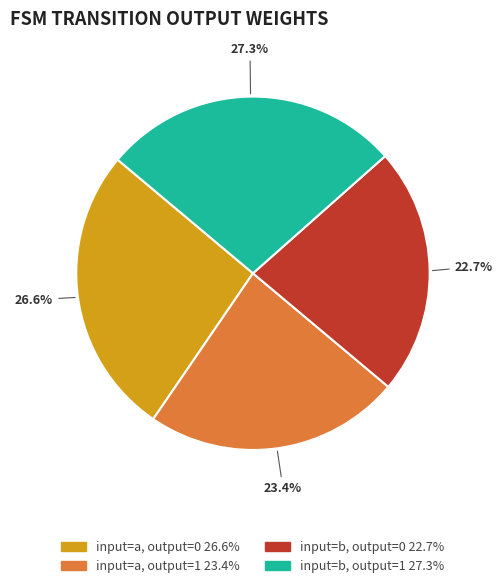

What percentage is the input=a, output=1 slice, to the nearest percent?

23%